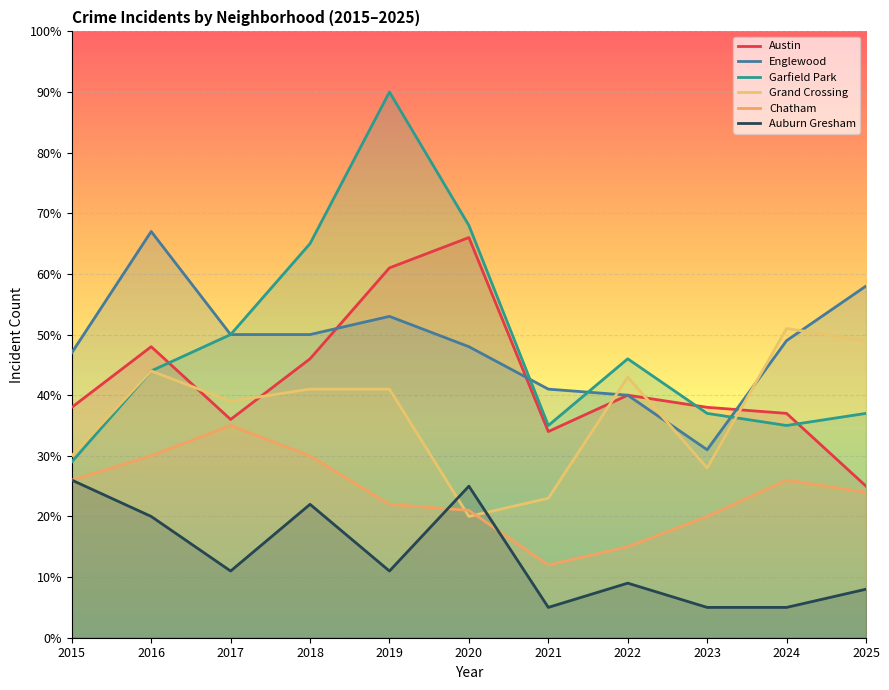

At which label does Austin reach its minimum?

2025